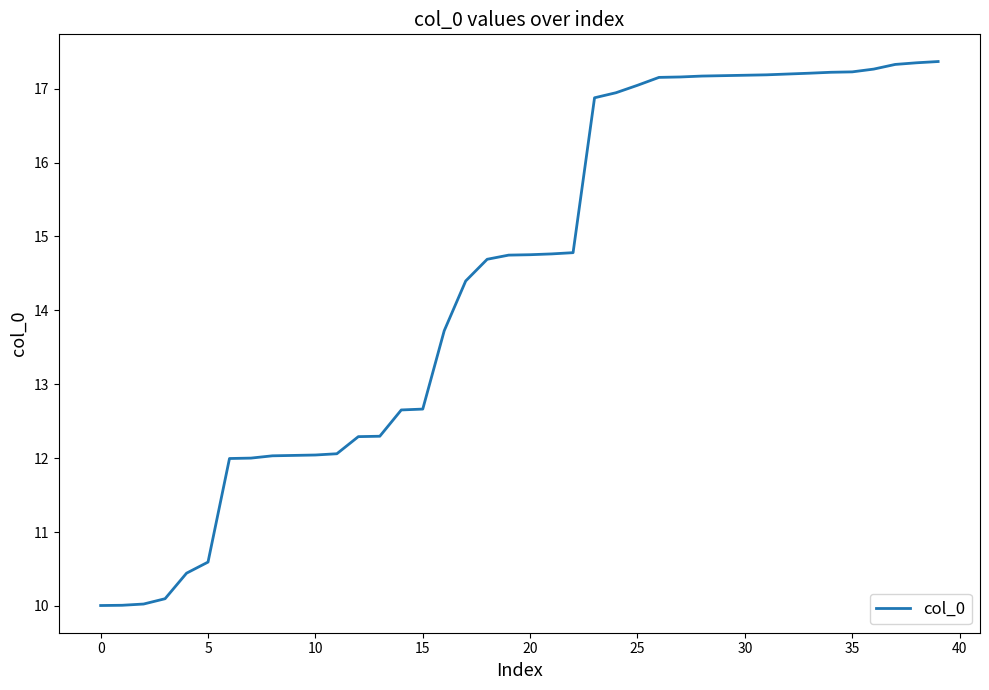

What is the difference between the maximum and minimum values?

7.4